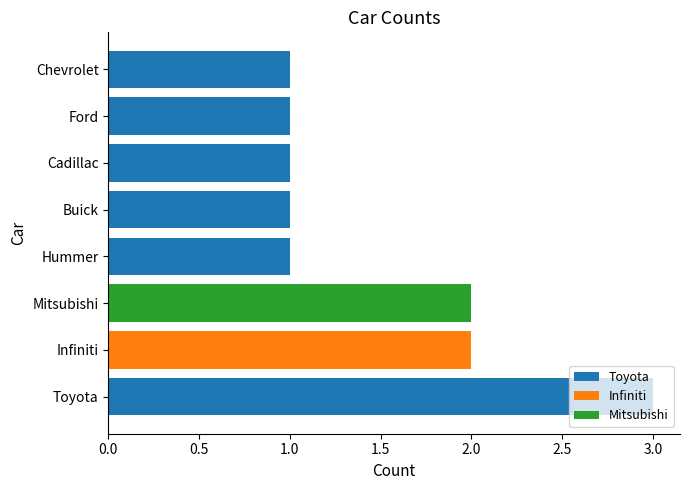

Between Chevrolet and Infiniti, which is larger?

Infiniti